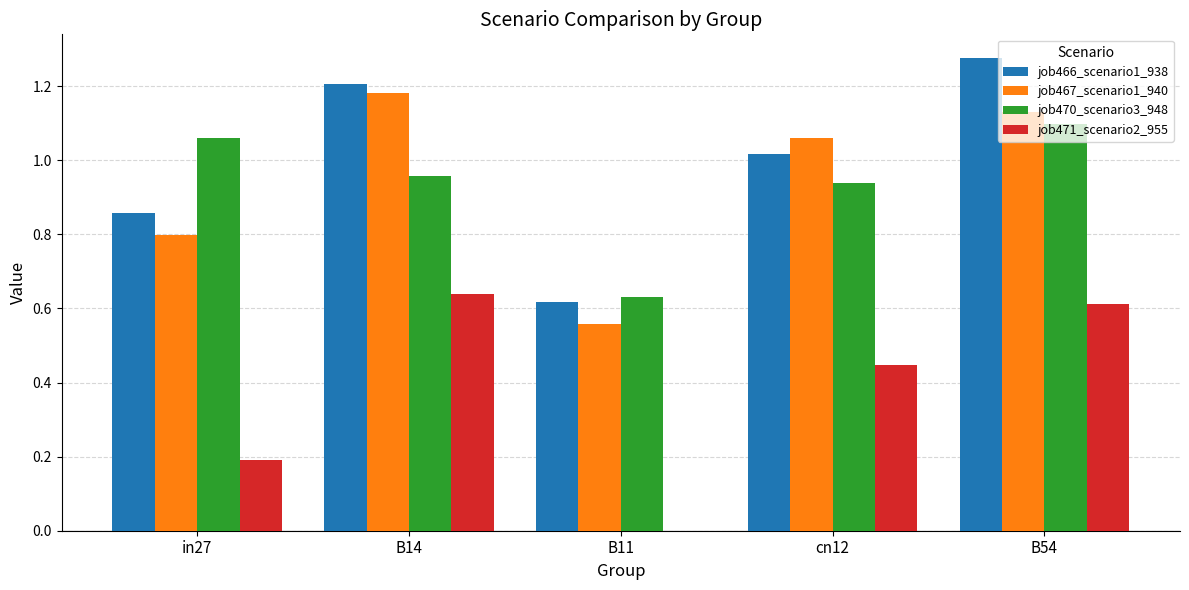

What is the sum of the job470_scenario3_948 values at B11 and cn12?

1.6